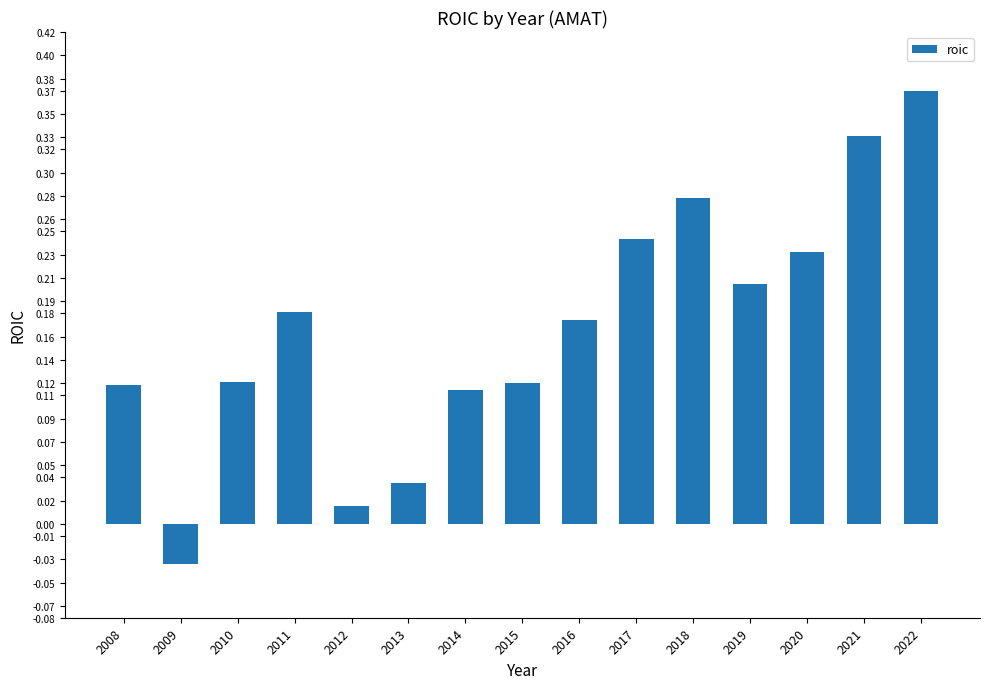

Does the chart contain any negative values?

Yes